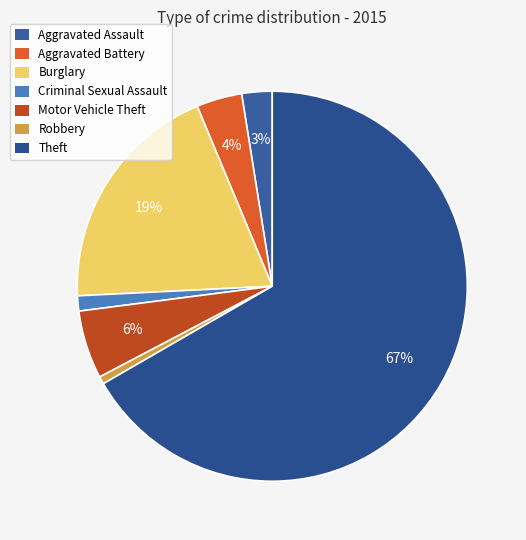

Is Theft the majority of the pie?

Yes